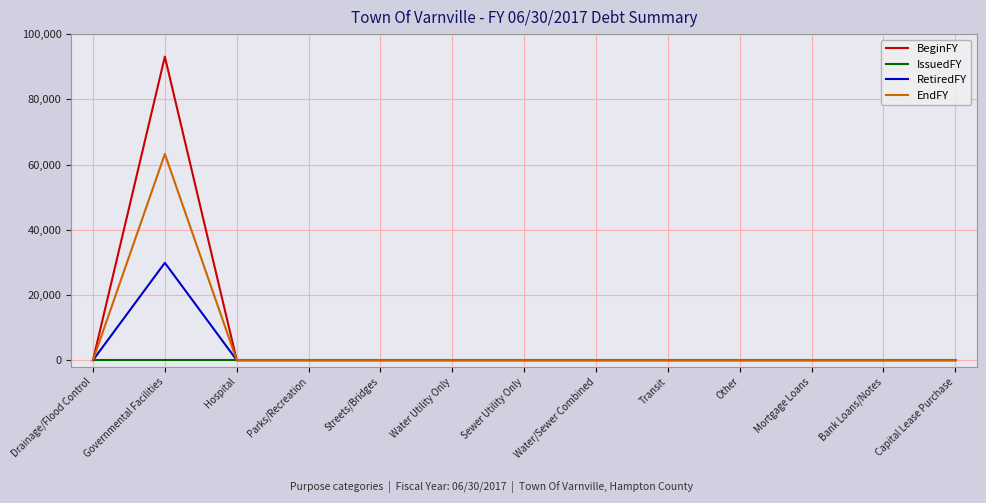

Which series has the widest spread of values?

BeginFY